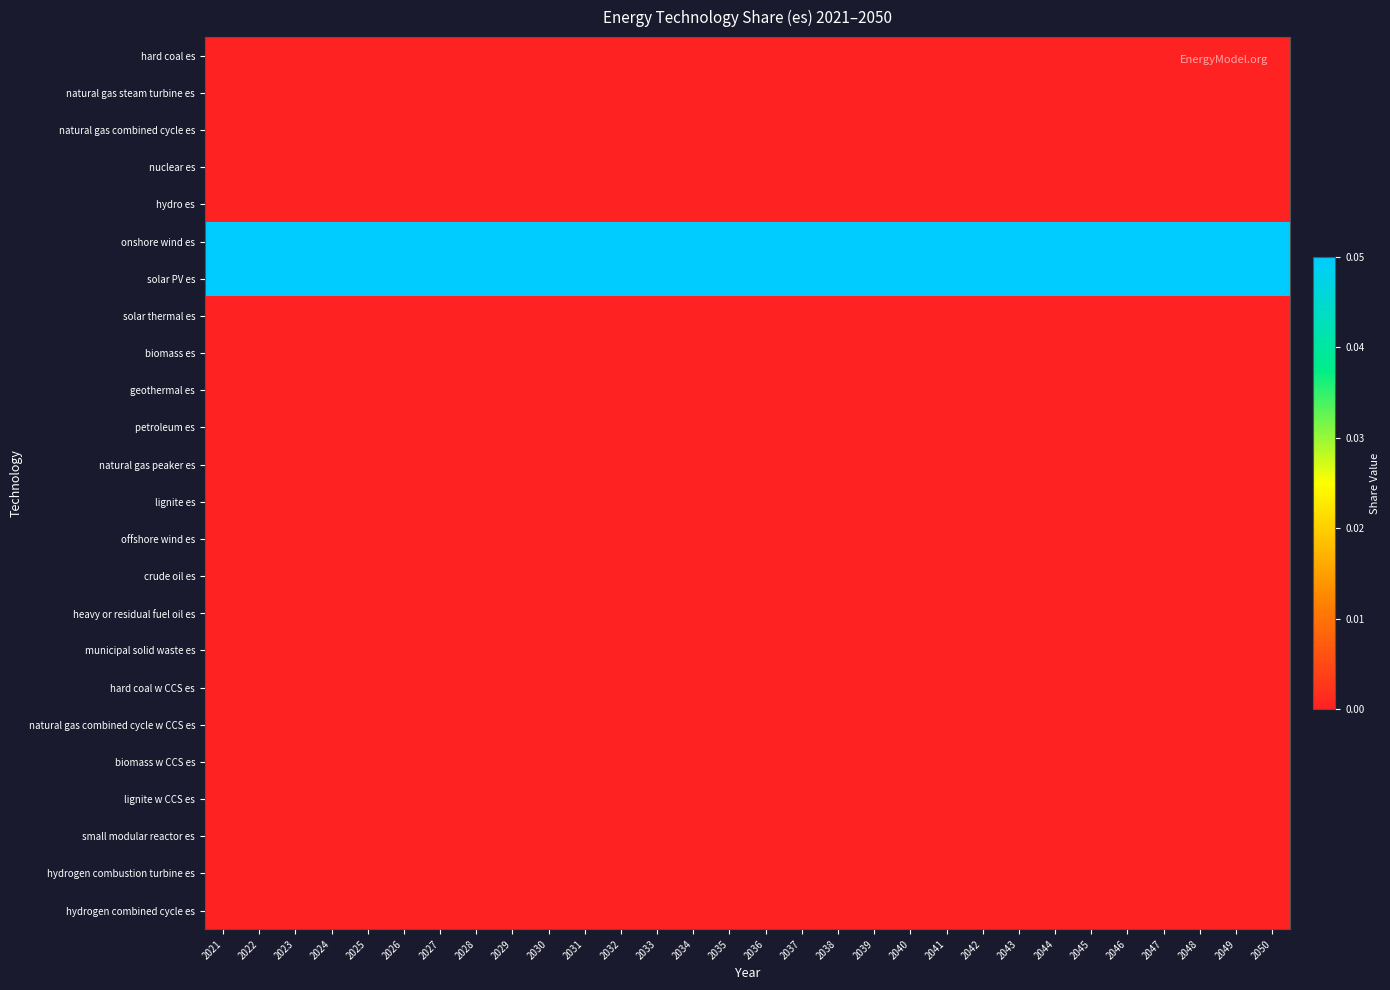

Reading left to right, transcribe all the data shown in this chart.

hard coal es: 2021=0.0	2022=0.0	2023=0.0	2024=0.0	2025=0.0	2026=0.0	2027=0.0	2028=0.0	2029=0.0	2030=0.0	2031=0.0	2032=0.0	2033=0.0	2034=0.0	2035=0.0	2036=0.0	2037=0.0	2038=0.0	2039=0.0	2040=0.0	2041=0.0	2042=0.0	2043=0.0	2044=0.0	2045=0.0	2046=0.0	2047=0.0	2048=0.0	2049=0.0	2050=0.0
natural gas steam turbine es: 2021=0.0	2022=0.0	2023=0.0	2024=0.0	2025=0.0	2026=0.0	2027=0.0	2028=0.0	2029=0.0	2030=0.0	2031=0.0	2032=0.0	2033=0.0	2034=0.0	2035=0.0	2036=0.0	2037=0.0	2038=0.0	2039=0.0	2040=0.0	2041=0.0	2042=0.0	2043=0.0	2044=0.0	2045=0.0	2046=0.0	2047=0.0	2048=0.0	2049=0.0	2050=0.0
natural gas combined cycle es: 2021=0.0	2022=0.0	2023=0.0	2024=0.0	2025=0.0	2026=0.0	2027=0.0	2028=0.0	2029=0.0	2030=0.0	2031=0.0	2032=0.0	2033=0.0	2034=0.0	2035=0.0	2036=0.0	2037=0.0	2038=0.0	2039=0.0	2040=0.0	2041=0.0	2042=0.0	2043=0.0	2044=0.0	2045=0.0	2046=0.0	2047=0.0	2048=0.0	2049=0.0	2050=0.0
nuclear es: 2021=0.0	2022=0.0	2023=0.0	2024=0.0	2025=0.0	2026=0.0	2027=0.0	2028=0.0	2029=0.0	2030=0.0	2031=0.0	2032=0.0	2033=0.0	2034=0.0	2035=0.0	2036=0.0	2037=0.0	2038=0.0	2039=0.0	2040=0.0	2041=0.0	2042=0.0	2043=0.0	2044=0.0	2045=0.0	2046=0.0	2047=0.0	2048=0.0	2049=0.0	2050=0.0
hydro es: 2021=0.0	2022=0.0	2023=0.0	2024=0.0	2025=0.0	2026=0.0	2027=0.0	2028=0.0	2029=0.0	2030=0.0	2031=0.0	2032=0.0	2033=0.0	2034=0.0	2035=0.0	2036=0.0	2037=0.0	2038=0.0	2039=0.0	2040=0.0	2041=0.0	2042=0.0	2043=0.0	2044=0.0	2045=0.0	2046=0.0	2047=0.0	2048=0.0	2049=0.0	2050=0.0
onshore wind es: 2021=0.1	2022=0.1	2023=0.1	2024=0.1	2025=0.1	2026=0.1	2027=0.1	2028=0.1	2029=0.1	2030=0.1	2031=0.1	2032=0.1	2033=0.1	2034=0.1	2035=0.1	2036=0.1	2037=0.1	2038=0.1	2039=0.1	2040=0.1	2041=0.1	2042=0.1	2043=0.1	2044=0.1	2045=0.1	2046=0.1	2047=0.1	2048=0.1	2049=0.1	2050=0.1
solar PV es: 2021=0.1	2022=0.1	2023=0.1	2024=0.1	2025=0.1	2026=0.1	2027=0.1	2028=0.1	2029=0.1	2030=0.1	2031=0.1	2032=0.1	2033=0.1	2034=0.1	2035=0.1	2036=0.1	2037=0.1	2038=0.1	2039=0.1	2040=0.1	2041=0.1	2042=0.1	2043=0.1	2044=0.1	2045=0.1	2046=0.1	2047=0.1	2048=0.1	2049=0.1	2050=0.1
solar thermal es: 2021=0.0	2022=0.0	2023=0.0	2024=0.0	2025=0.0	2026=0.0	2027=0.0	2028=0.0	2029=0.0	2030=0.0	2031=0.0	2032=0.0	2033=0.0	2034=0.0	2035=0.0	2036=0.0	2037=0.0	2038=0.0	2039=0.0	2040=0.0	2041=0.0	2042=0.0	2043=0.0	2044=0.0	2045=0.0	2046=0.0	2047=0.0	2048=0.0	2049=0.0	2050=0.0
biomass es: 2021=0.0	2022=0.0	2023=0.0	2024=0.0	2025=0.0	2026=0.0	2027=0.0	2028=0.0	2029=0.0	2030=0.0	2031=0.0	2032=0.0	2033=0.0	2034=0.0	2035=0.0	2036=0.0	2037=0.0	2038=0.0	2039=0.0	2040=0.0	2041=0.0	2042=0.0	2043=0.0	2044=0.0	2045=0.0	2046=0.0	2047=0.0	2048=0.0	2049=0.0	2050=0.0
geothermal es: 2021=0.0	2022=0.0	2023=0.0	2024=0.0	2025=0.0	2026=0.0	2027=0.0	2028=0.0	2029=0.0	2030=0.0	2031=0.0	2032=0.0	2033=0.0	2034=0.0	2035=0.0	2036=0.0	2037=0.0	2038=0.0	2039=0.0	2040=0.0	2041=0.0	2042=0.0	2043=0.0	2044=0.0	2045=0.0	2046=0.0	2047=0.0	2048=0.0	2049=0.0	2050=0.0
petroleum es: 2021=0.0	2022=0.0	2023=0.0	2024=0.0	2025=0.0	2026=0.0	2027=0.0	2028=0.0	2029=0.0	2030=0.0	2031=0.0	2032=0.0	2033=0.0	2034=0.0	2035=0.0	2036=0.0	2037=0.0	2038=0.0	2039=0.0	2040=0.0	2041=0.0	2042=0.0	2043=0.0	2044=0.0	2045=0.0	2046=0.0	2047=0.0	2048=0.0	2049=0.0	2050=0.0
natural gas peaker es: 2021=0.0	2022=0.0	2023=0.0	2024=0.0	2025=0.0	2026=0.0	2027=0.0	2028=0.0	2029=0.0	2030=0.0	2031=0.0	2032=0.0	2033=0.0	2034=0.0	2035=0.0	2036=0.0	2037=0.0	2038=0.0	2039=0.0	2040=0.0	2041=0.0	2042=0.0	2043=0.0	2044=0.0	2045=0.0	2046=0.0	2047=0.0	2048=0.0	2049=0.0	2050=0.0
lignite es: 2021=0.0	2022=0.0	2023=0.0	2024=0.0	2025=0.0	2026=0.0	2027=0.0	2028=0.0	2029=0.0	2030=0.0	2031=0.0	2032=0.0	2033=0.0	2034=0.0	2035=0.0	2036=0.0	2037=0.0	2038=0.0	2039=0.0	2040=0.0	2041=0.0	2042=0.0	2043=0.0	2044=0.0	2045=0.0	2046=0.0	2047=0.0	2048=0.0	2049=0.0	2050=0.0
offshore wind es: 2021=0.0	2022=0.0	2023=0.0	2024=0.0	2025=0.0	2026=0.0	2027=0.0	2028=0.0	2029=0.0	2030=0.0	2031=0.0	2032=0.0	2033=0.0	2034=0.0	2035=0.0	2036=0.0	2037=0.0	2038=0.0	2039=0.0	2040=0.0	2041=0.0	2042=0.0	2043=0.0	2044=0.0	2045=0.0	2046=0.0	2047=0.0	2048=0.0	2049=0.0	2050=0.0
crude oil es: 2021=0.0	2022=0.0	2023=0.0	2024=0.0	2025=0.0	2026=0.0	2027=0.0	2028=0.0	2029=0.0	2030=0.0	2031=0.0	2032=0.0	2033=0.0	2034=0.0	2035=0.0	2036=0.0	2037=0.0	2038=0.0	2039=0.0	2040=0.0	2041=0.0	2042=0.0	2043=0.0	2044=0.0	2045=0.0	2046=0.0	2047=0.0	2048=0.0	2049=0.0	2050=0.0
heavy or residual fuel oil es: 2021=0.0	2022=0.0	2023=0.0	2024=0.0	2025=0.0	2026=0.0	2027=0.0	2028=0.0	2029=0.0	2030=0.0	2031=0.0	2032=0.0	2033=0.0	2034=0.0	2035=0.0	2036=0.0	2037=0.0	2038=0.0	2039=0.0	2040=0.0	2041=0.0	2042=0.0	2043=0.0	2044=0.0	2045=0.0	2046=0.0	2047=0.0	2048=0.0	2049=0.0	2050=0.0
municipal solid waste es: 2021=0.0	2022=0.0	2023=0.0	2024=0.0	2025=0.0	2026=0.0	2027=0.0	2028=0.0	2029=0.0	2030=0.0	2031=0.0	2032=0.0	2033=0.0	2034=0.0	2035=0.0	2036=0.0	2037=0.0	2038=0.0	2039=0.0	2040=0.0	2041=0.0	2042=0.0	2043=0.0	2044=0.0	2045=0.0	2046=0.0	2047=0.0	2048=0.0	2049=0.0	2050=0.0
hard coal w CCS es: 2021=0.0	2022=0.0	2023=0.0	2024=0.0	2025=0.0	2026=0.0	2027=0.0	2028=0.0	2029=0.0	2030=0.0	2031=0.0	2032=0.0	2033=0.0	2034=0.0	2035=0.0	2036=0.0	2037=0.0	2038=0.0	2039=0.0	2040=0.0	2041=0.0	2042=0.0	2043=0.0	2044=0.0	2045=0.0	2046=0.0	2047=0.0	2048=0.0	2049=0.0	2050=0.0
natural gas combined cycle w CCS es: 2021=0.0	2022=0.0	2023=0.0	2024=0.0	2025=0.0	2026=0.0	2027=0.0	2028=0.0	2029=0.0	2030=0.0	2031=0.0	2032=0.0	2033=0.0	2034=0.0	2035=0.0	2036=0.0	2037=0.0	2038=0.0	2039=0.0	2040=0.0	2041=0.0	2042=0.0	2043=0.0	2044=0.0	2045=0.0	2046=0.0	2047=0.0	2048=0.0	2049=0.0	2050=0.0
biomass w CCS es: 2021=0.0	2022=0.0	2023=0.0	2024=0.0	2025=0.0	2026=0.0	2027=0.0	2028=0.0	2029=0.0	2030=0.0	2031=0.0	2032=0.0	2033=0.0	2034=0.0	2035=0.0	2036=0.0	2037=0.0	2038=0.0	2039=0.0	2040=0.0	2041=0.0	2042=0.0	2043=0.0	2044=0.0	2045=0.0	2046=0.0	2047=0.0	2048=0.0	2049=0.0	2050=0.0
lignite w CCS es: 2021=0.0	2022=0.0	2023=0.0	2024=0.0	2025=0.0	2026=0.0	2027=0.0	2028=0.0	2029=0.0	2030=0.0	2031=0.0	2032=0.0	2033=0.0	2034=0.0	2035=0.0	2036=0.0	2037=0.0	2038=0.0	2039=0.0	2040=0.0	2041=0.0	2042=0.0	2043=0.0	2044=0.0	2045=0.0	2046=0.0	2047=0.0	2048=0.0	2049=0.0	2050=0.0
small modular reactor es: 2021=0.0	2022=0.0	2023=0.0	2024=0.0	2025=0.0	2026=0.0	2027=0.0	2028=0.0	2029=0.0	2030=0.0	2031=0.0	2032=0.0	2033=0.0	2034=0.0	2035=0.0	2036=0.0	2037=0.0	2038=0.0	2039=0.0	2040=0.0	2041=0.0	2042=0.0	2043=0.0	2044=0.0	2045=0.0	2046=0.0	2047=0.0	2048=0.0	2049=0.0	2050=0.0
hydrogen combustion turbine es: 2021=0.0	2022=0.0	2023=0.0	2024=0.0	2025=0.0	2026=0.0	2027=0.0	2028=0.0	2029=0.0	2030=0.0	2031=0.0	2032=0.0	2033=0.0	2034=0.0	2035=0.0	2036=0.0	2037=0.0	2038=0.0	2039=0.0	2040=0.0	2041=0.0	2042=0.0	2043=0.0	2044=0.0	2045=0.0	2046=0.0	2047=0.0	2048=0.0	2049=0.0	2050=0.0
hydrogen combined cycle es: 2021=0.0	2022=0.0	2023=0.0	2024=0.0	2025=0.0	2026=0.0	2027=0.0	2028=0.0	2029=0.0	2030=0.0	2031=0.0	2032=0.0	2033=0.0	2034=0.0	2035=0.0	2036=0.0	2037=0.0	2038=0.0	2039=0.0	2040=0.0	2041=0.0	2042=0.0	2043=0.0	2044=0.0	2045=0.0	2046=0.0	2047=0.0	2048=0.0	2049=0.0	2050=0.0